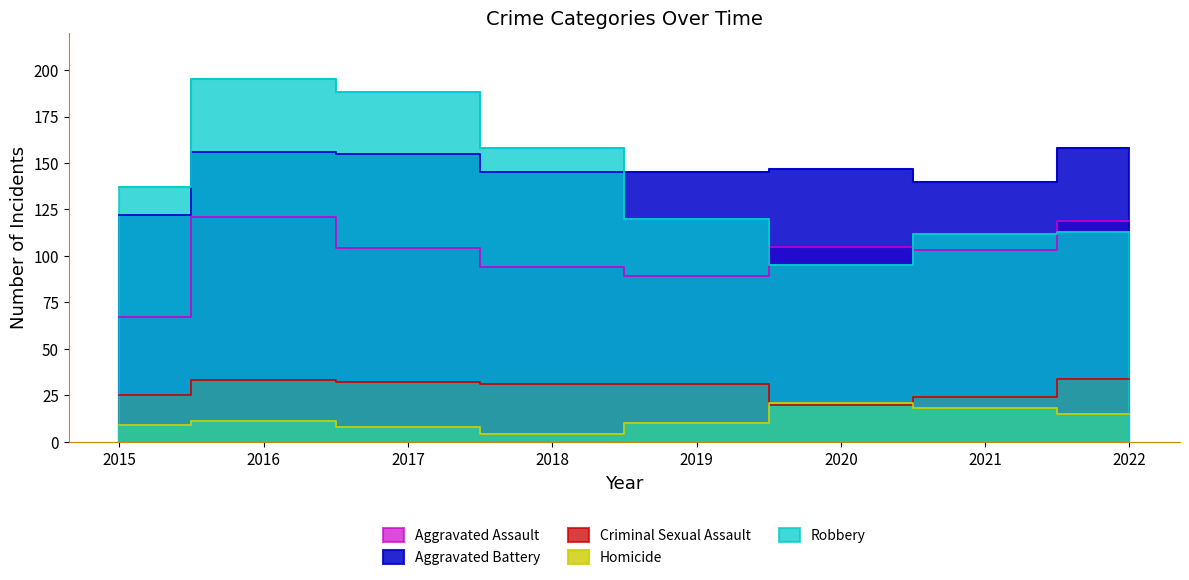

What is the difference between the maximum and second lowest values in the Aggravated Battery series?

18